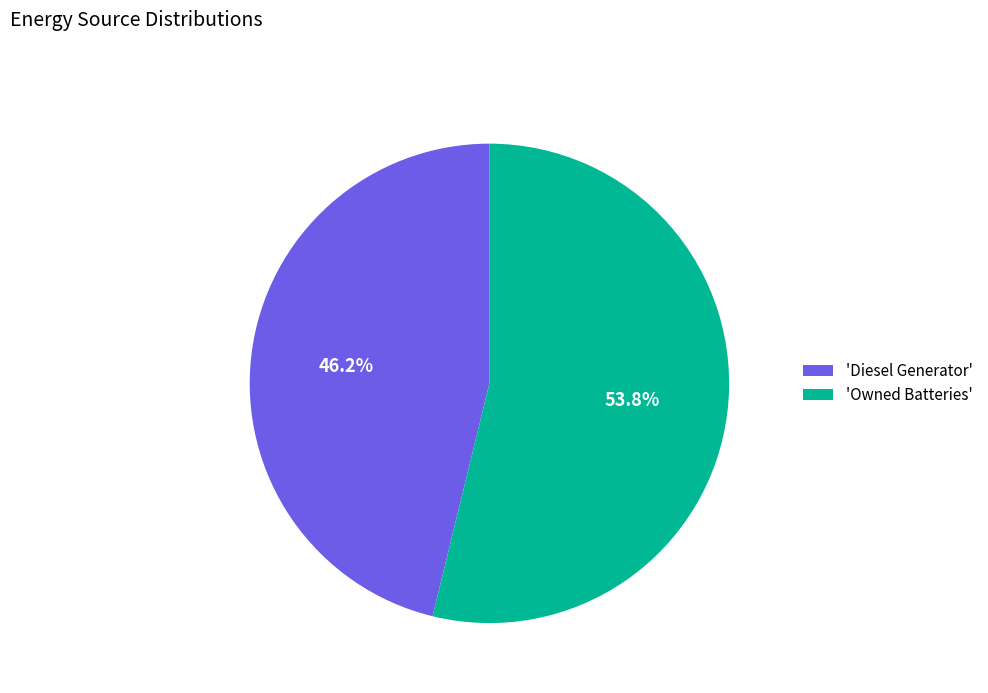

Which has a higher value, 'Diesel Generator' or 'Owned Batteries'?

'Owned Batteries'